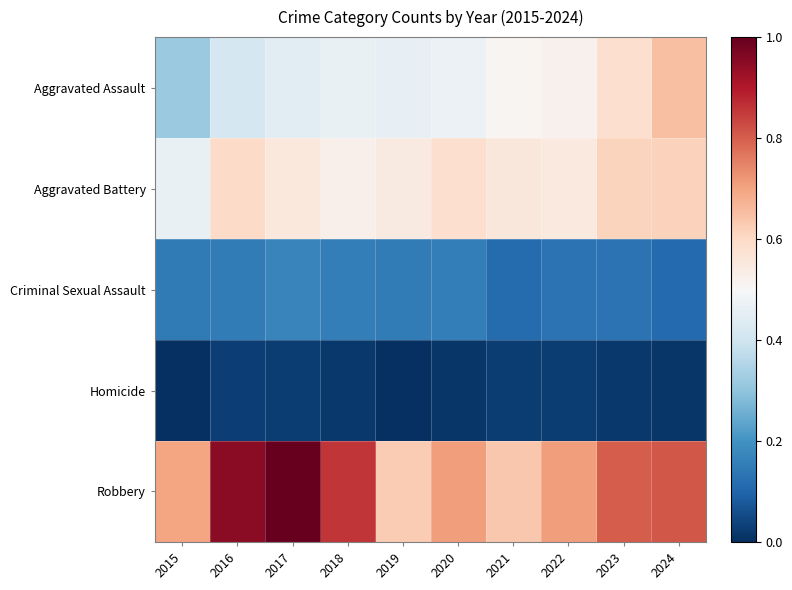

Count the Aggravated Assault values in the range 0 to 1.

10